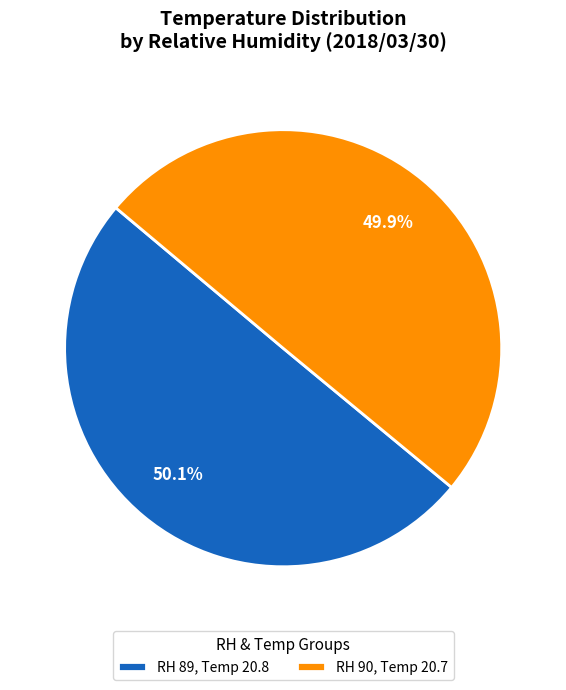

How many segments does this pie chart have?

2